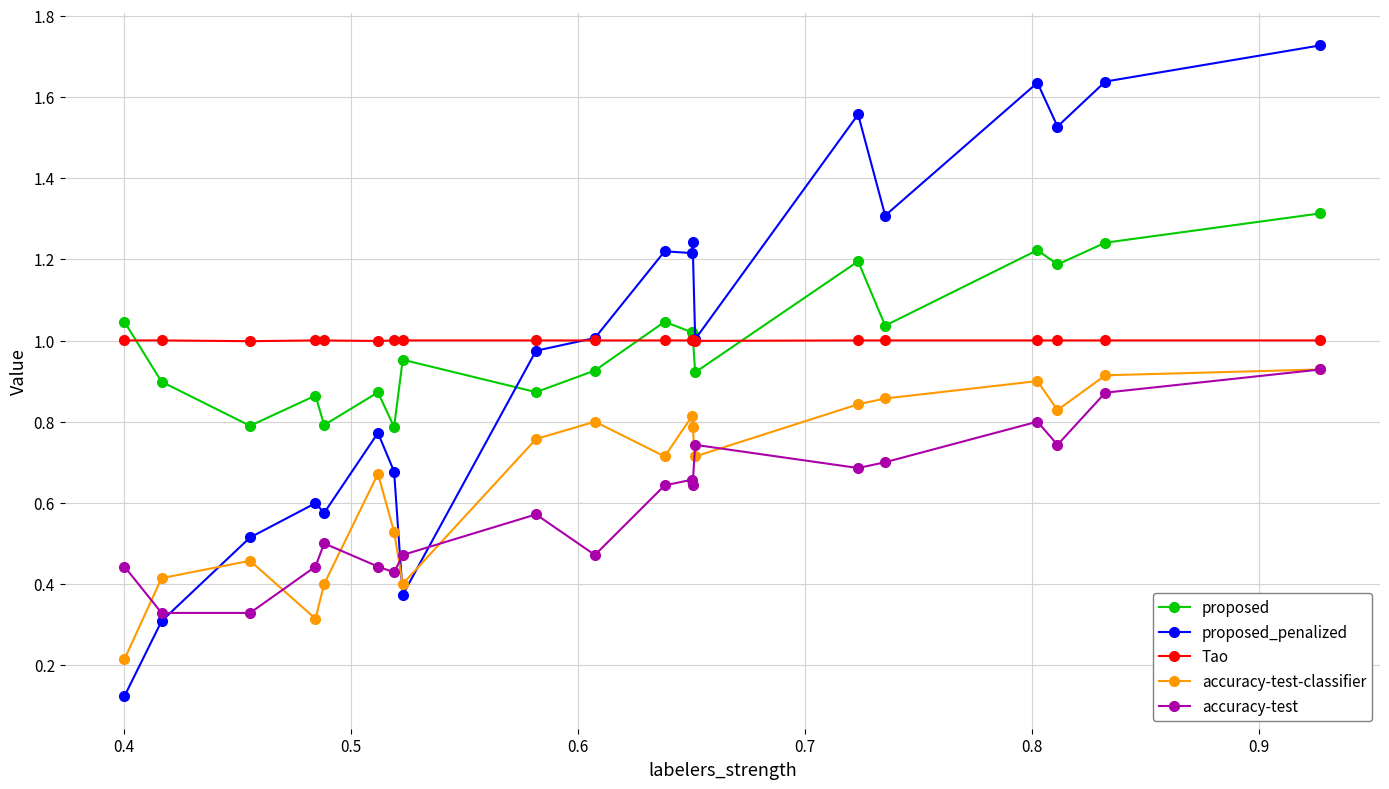

Which series has the widest spread of values?

proposed_penalized